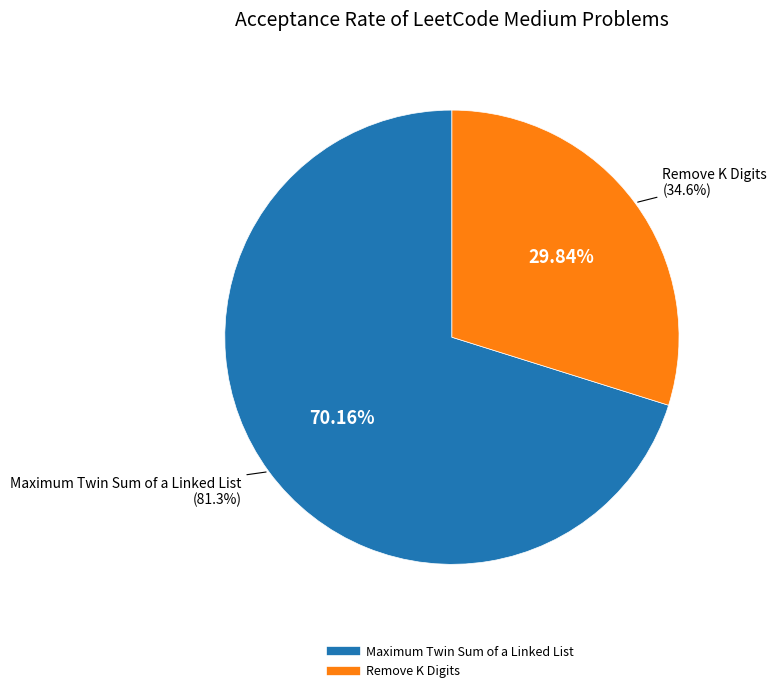

How many slices are in this pie chart?

2